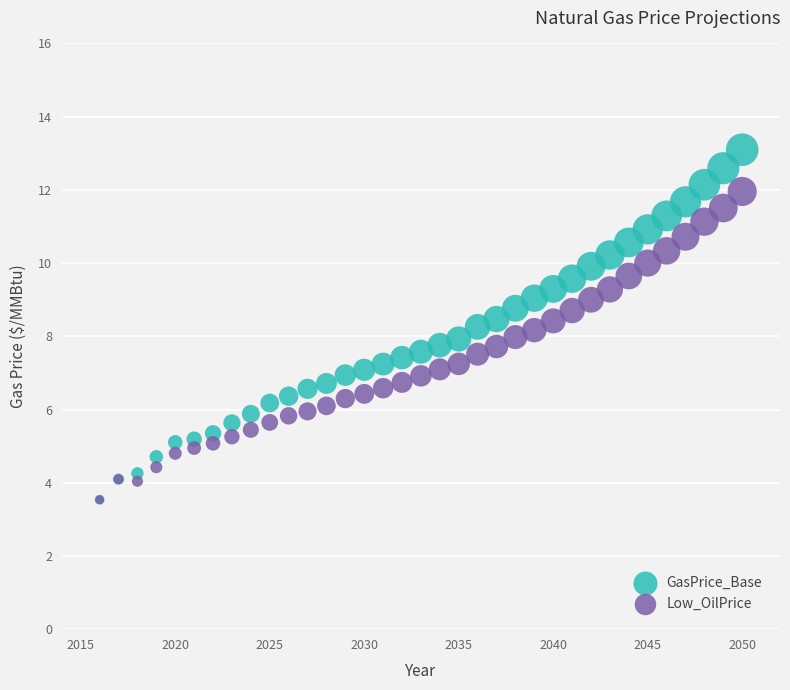

Which series contains the highest Y value?

GasPrice_Base